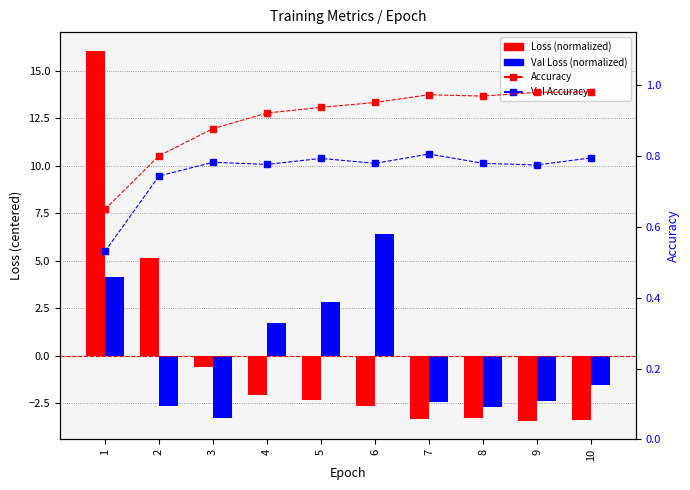

List the labels in order of Accuracy value, largest first.

10, 9, 7, 8, 6, 5, 4, 3, 2, 1